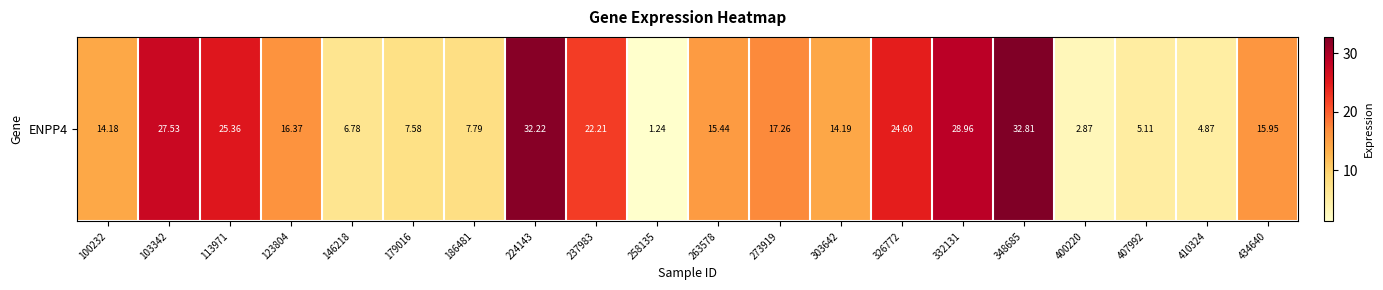

How many data points does each series have?

20